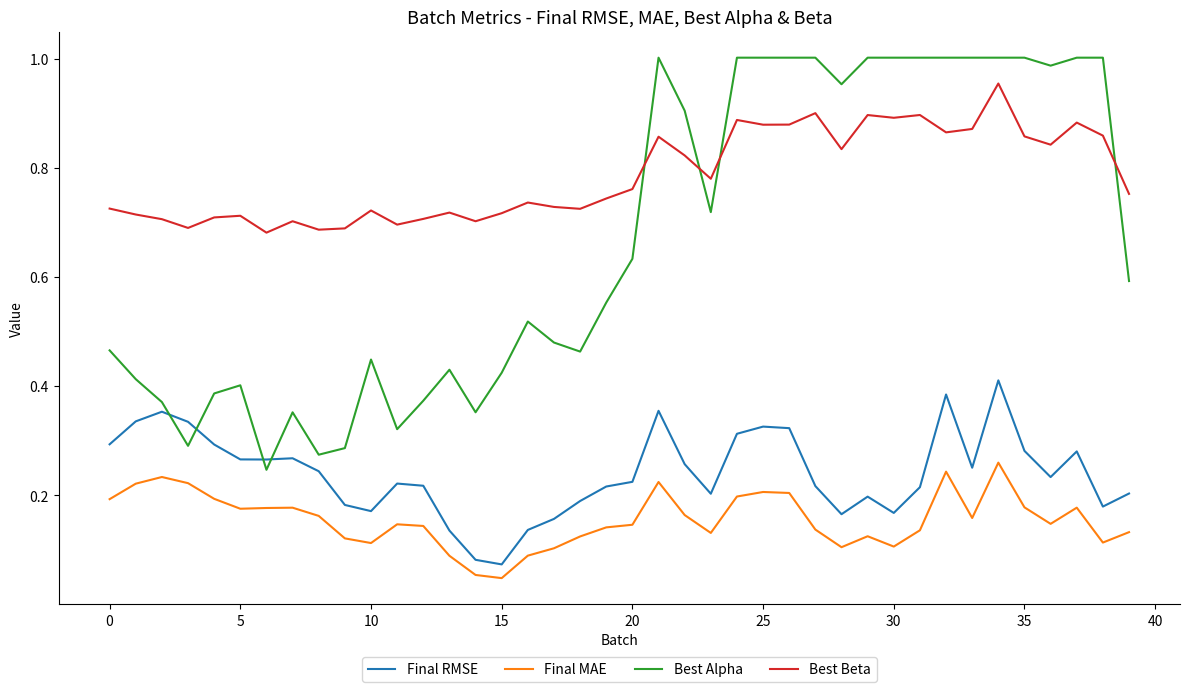

True or false: Final RMSE and Best Beta cross at least once.

False